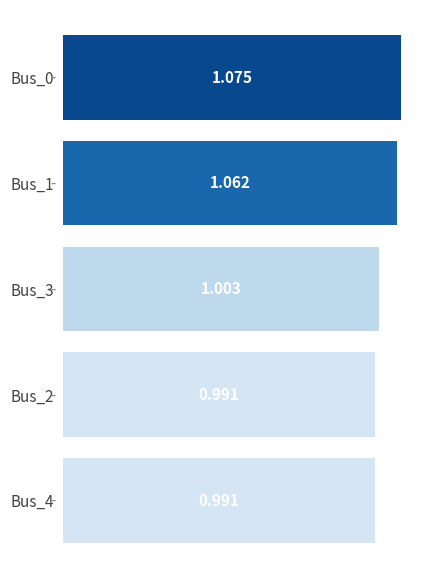

What is the smallest value displayed?

1.0